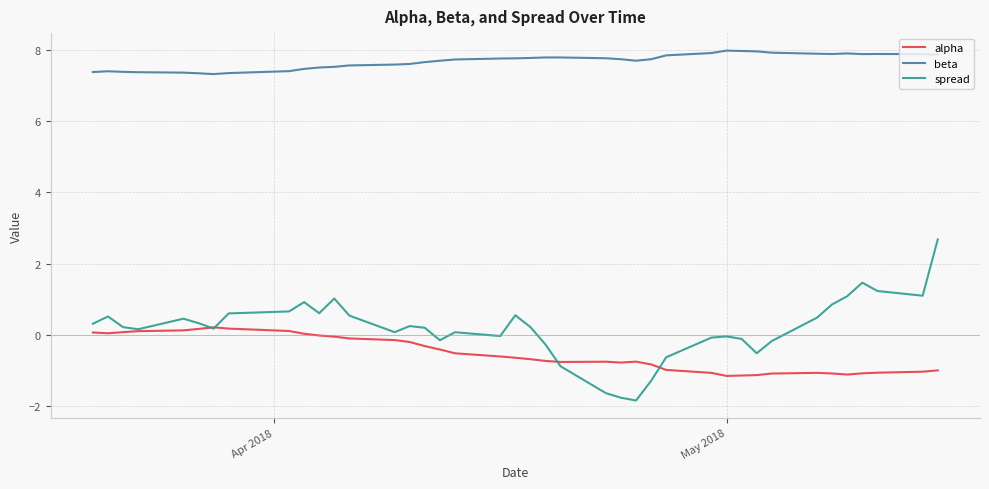

Which series has the widest spread of values?

spread